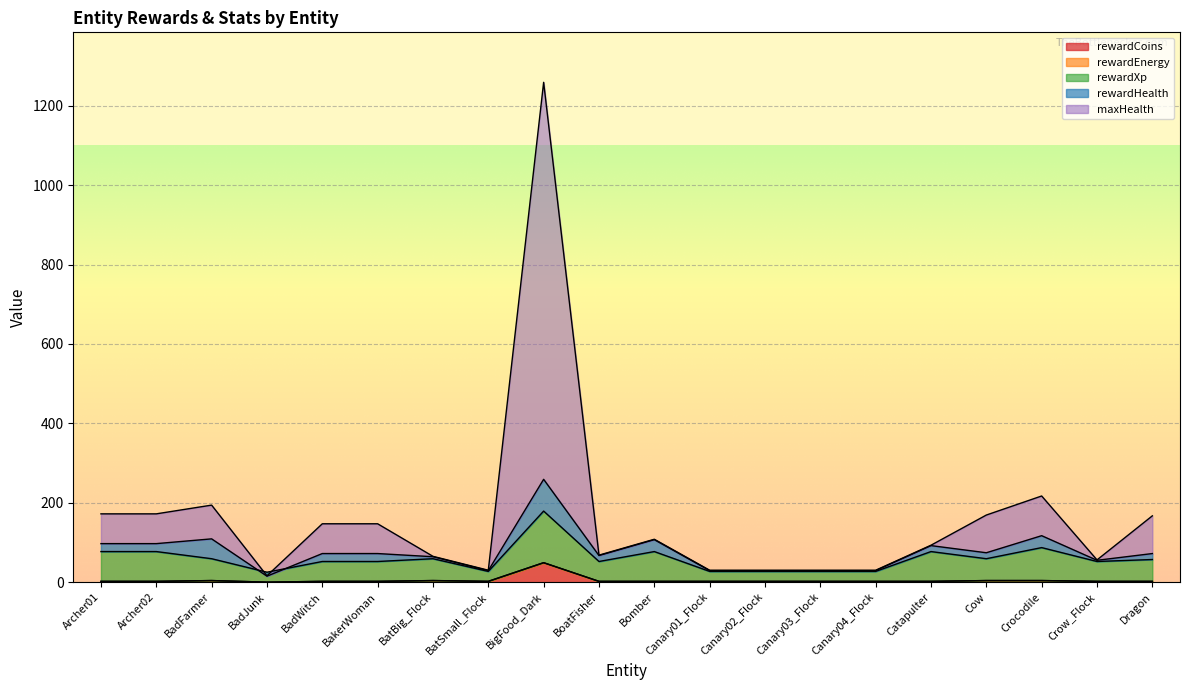

Where is rewardCoins nearest to the value 24?

BadFarmer